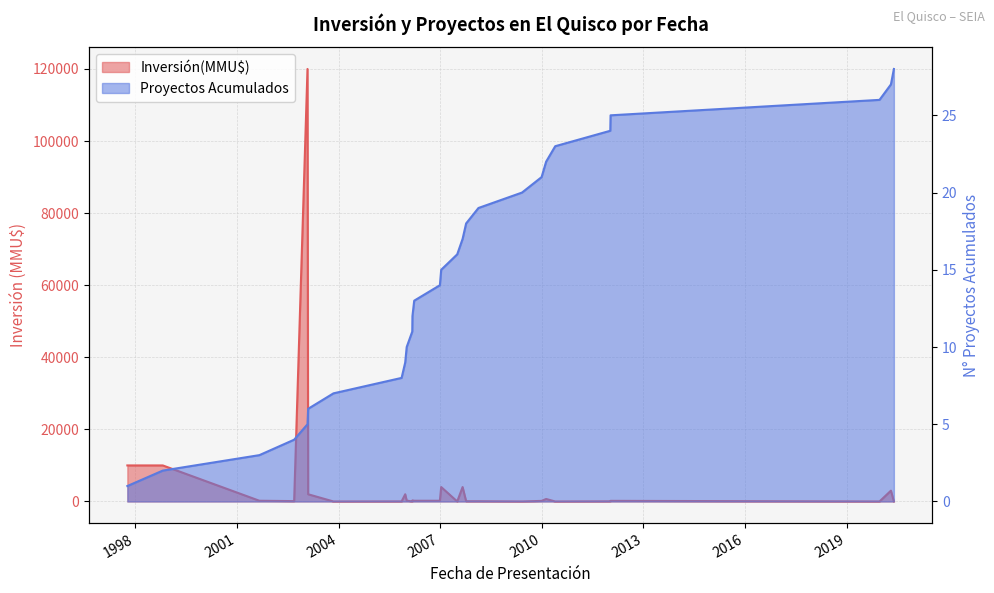

What is the label of the 13th point from the right?

2007-07-04